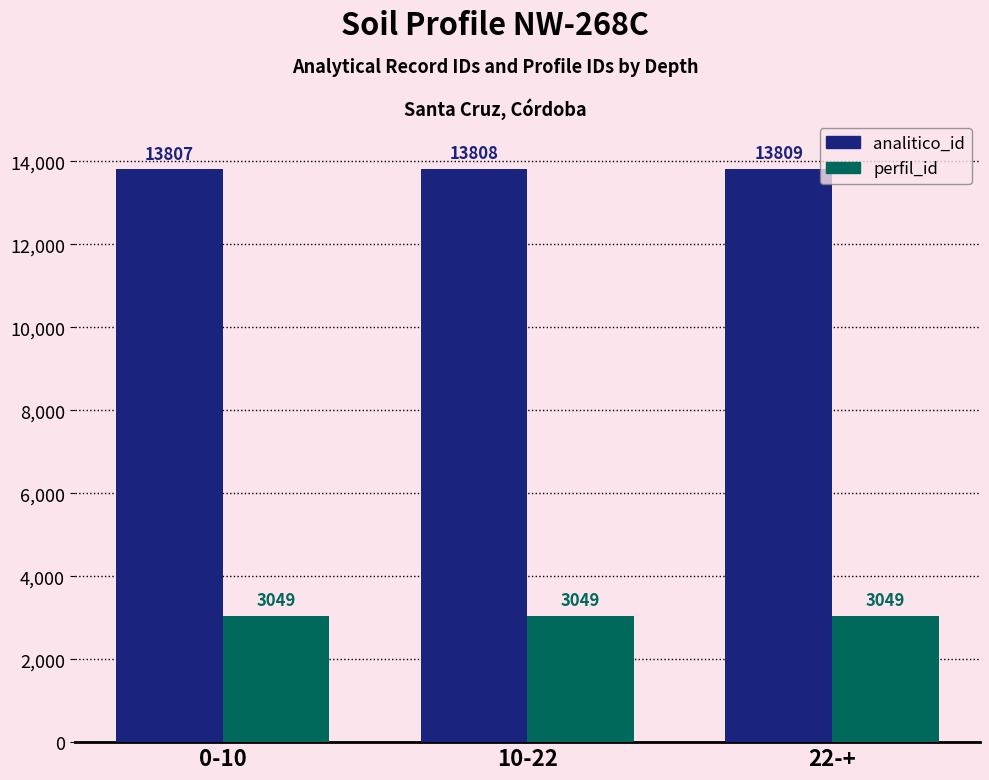

Reading left to right, transcribe all the data shown in this chart.

analitico_id: 0-10=13807	10-22=13808	22-+=13809
perfil_id: 0-10=3049	10-22=3049	22-+=3049